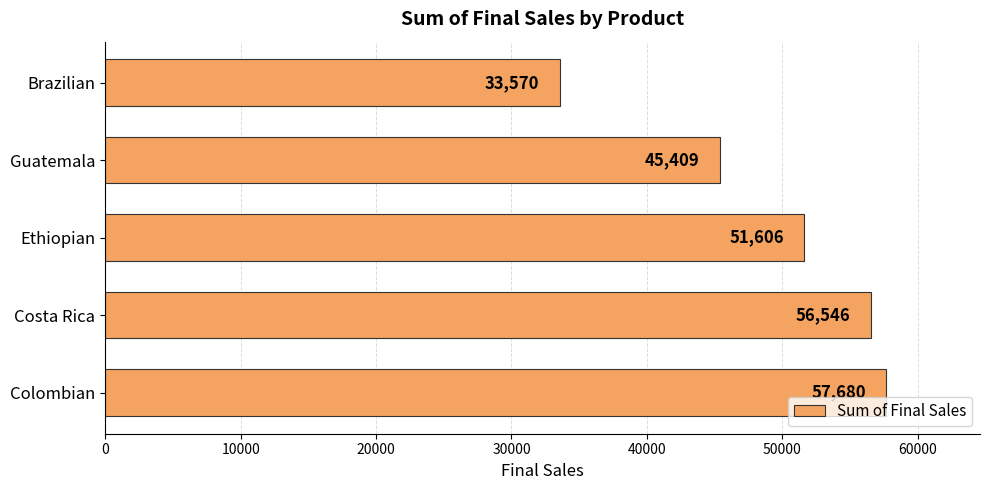

What is the difference between the second highest and second lowest values?

11137